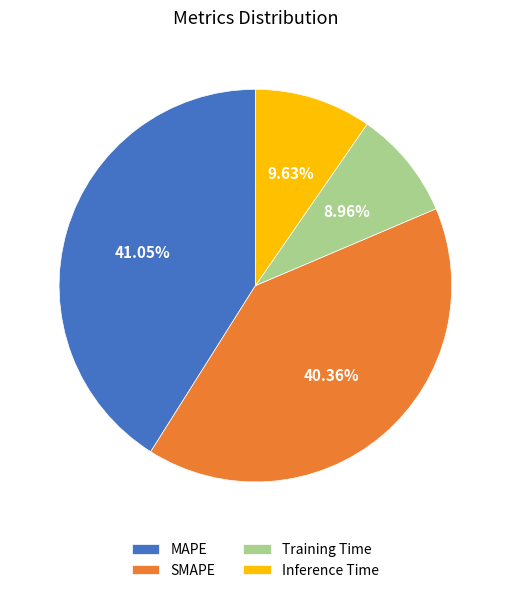

Which has a higher value, Inference Time or MAPE?

MAPE